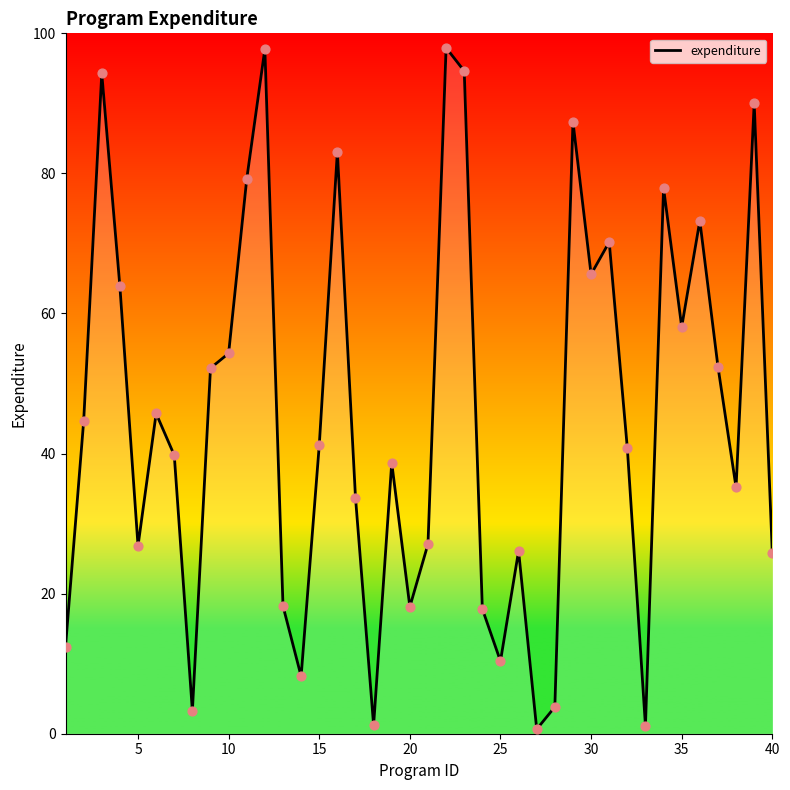

What is the maximum value shown in the chart?

97.9